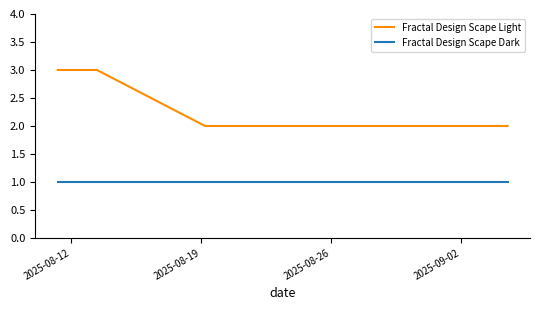

True or false: Fractal Design Scape Light and Fractal Design Scape Dark intersect in this chart.

False